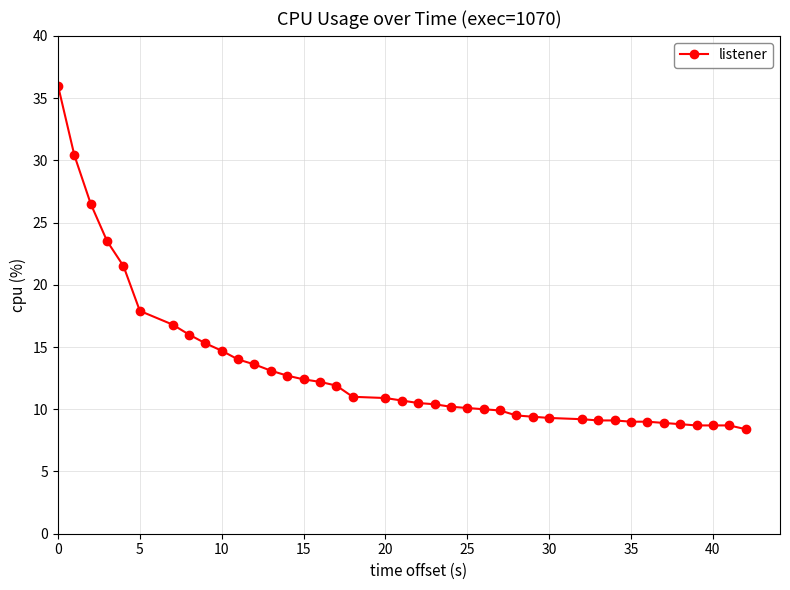

How many categories are shown in the chart?

40